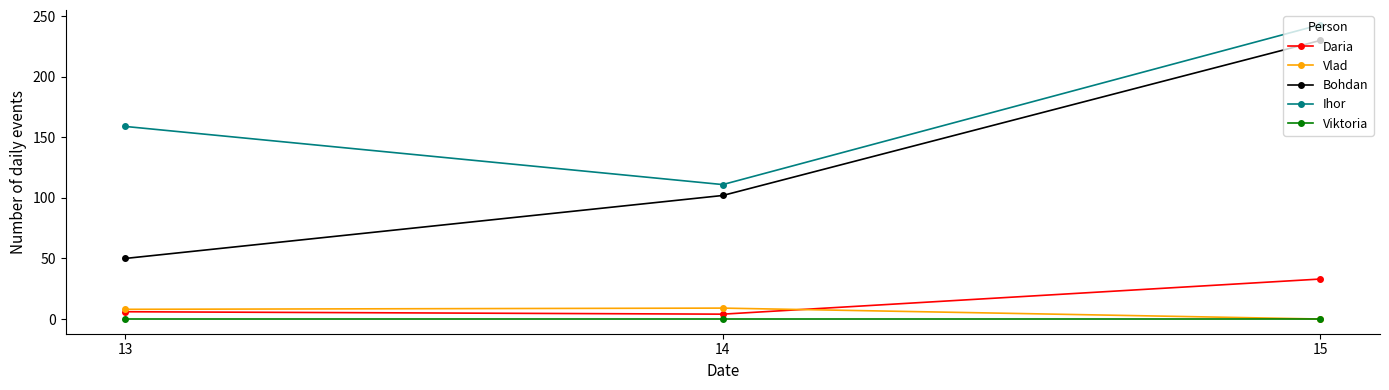

Is this an area chart (filled region under the line)?

No